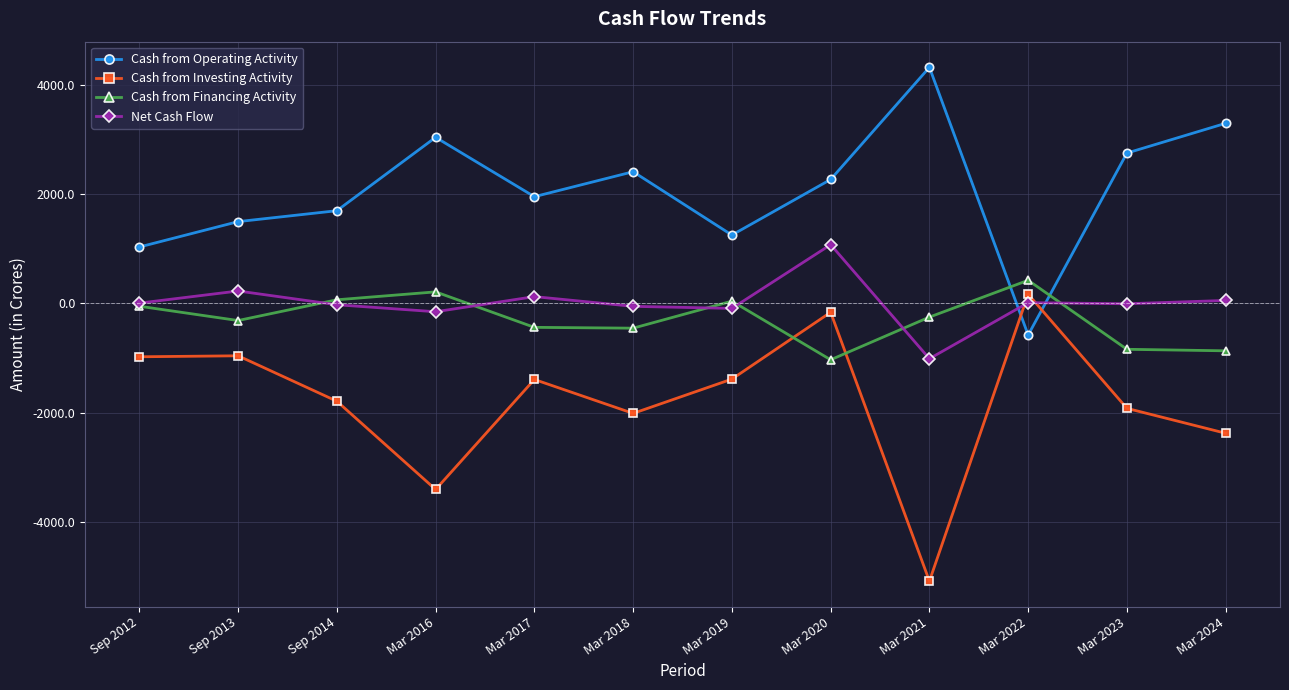

What is the maximum value for Net Cash Flow?

1077